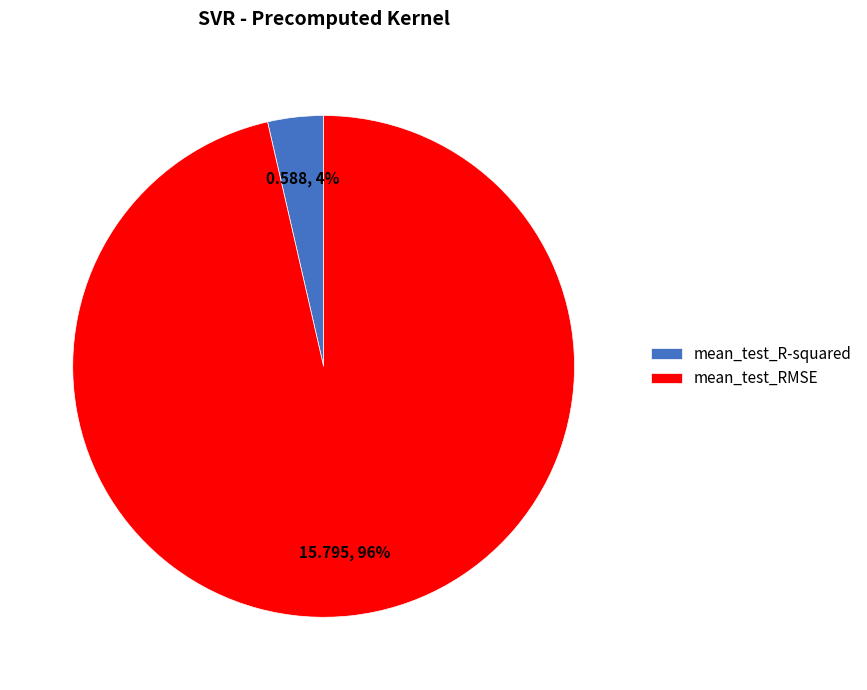

To the nearest percent, what is the average slice percentage?

50%